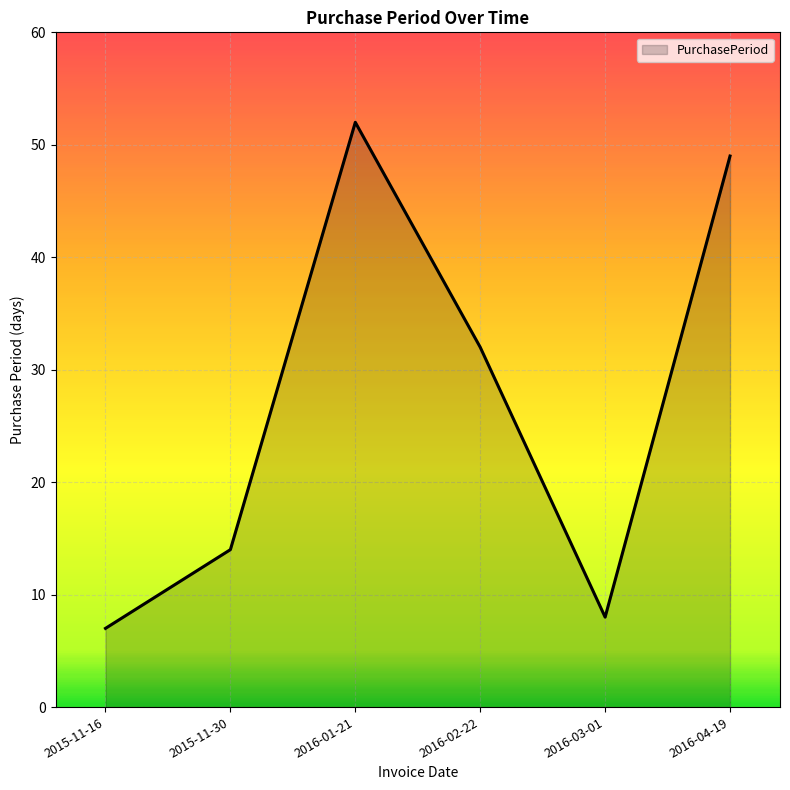

List the labels in order of value, largest first.

2016-01-21, 2016-04-19, 2016-02-22, 2015-11-30, 2016-03-01, 2015-11-16